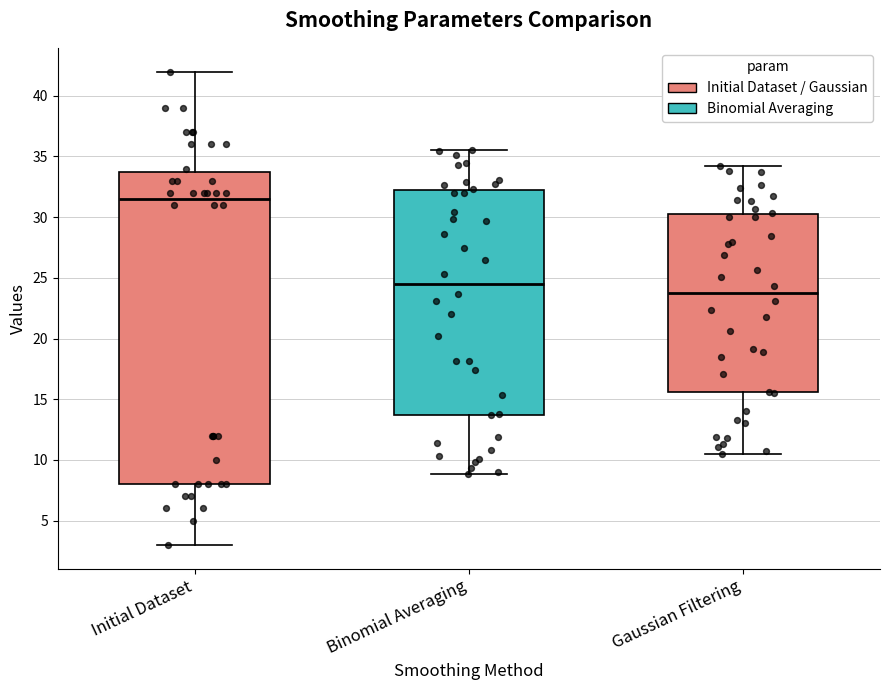

Where does the median line of the box for Gaussian Filtering sit on the y-axis? The values are not printed on the chart, so give them approximately, as read against the axis.

23.5